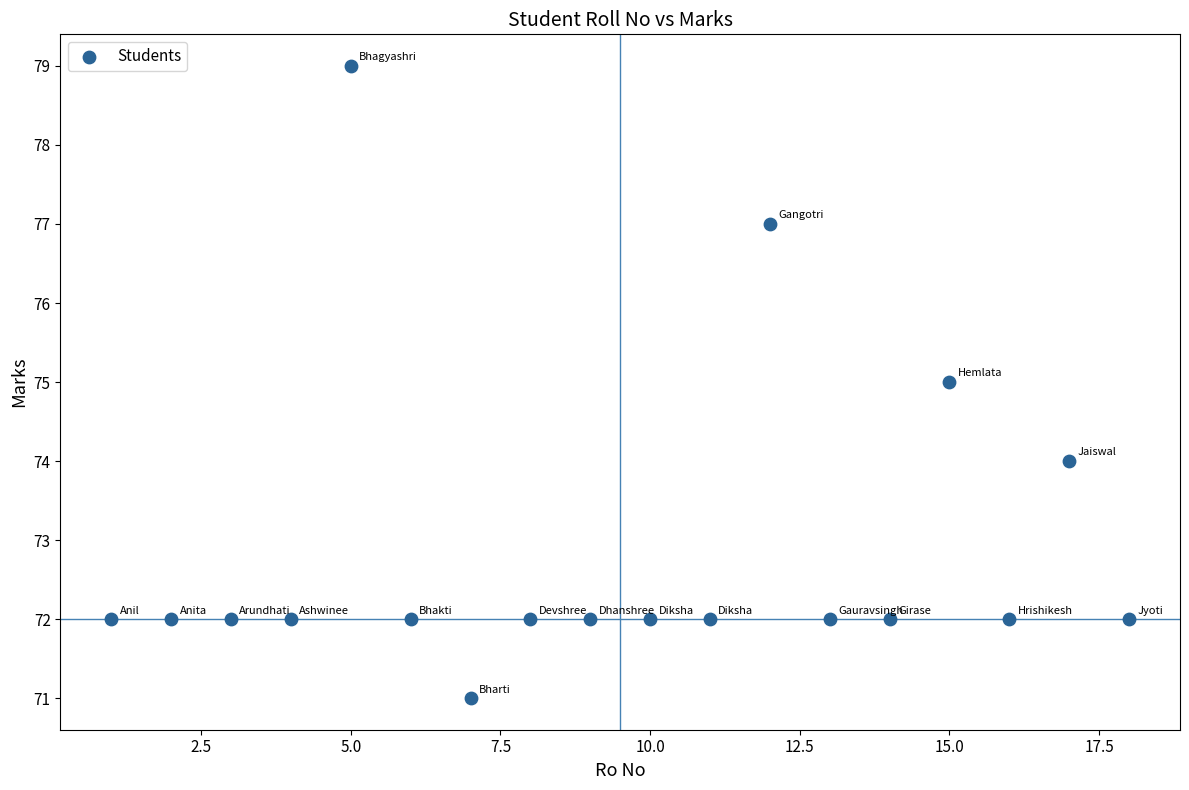

What is the range of Y values (max minus min)?

8